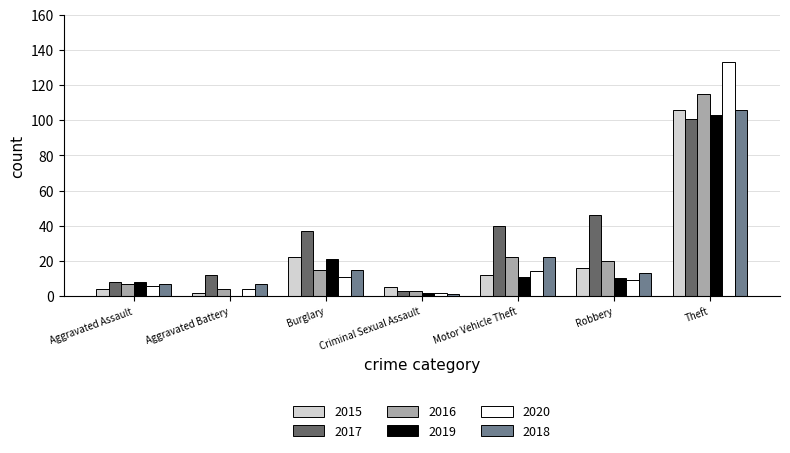

What is the spread (max minus min) of values at Criminal Sexual Assault?

4